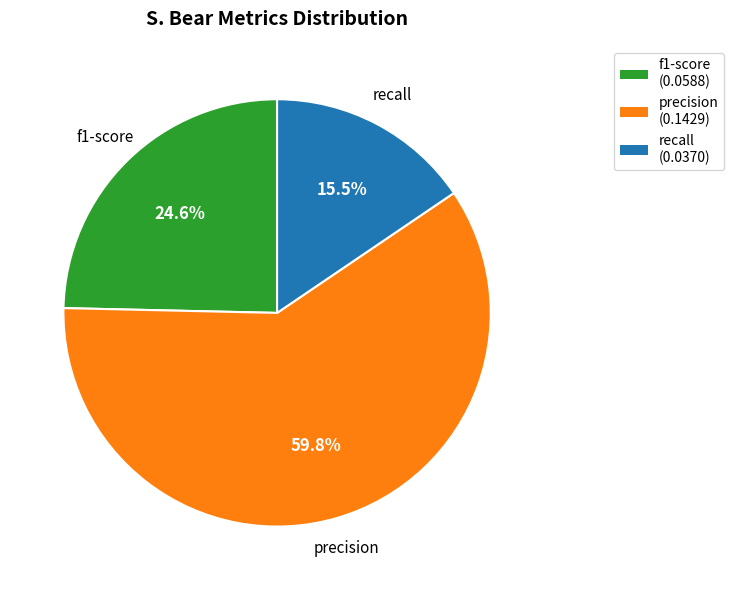

To the nearest percent, what is the difference between the largest and smallest slice percentages?

44%